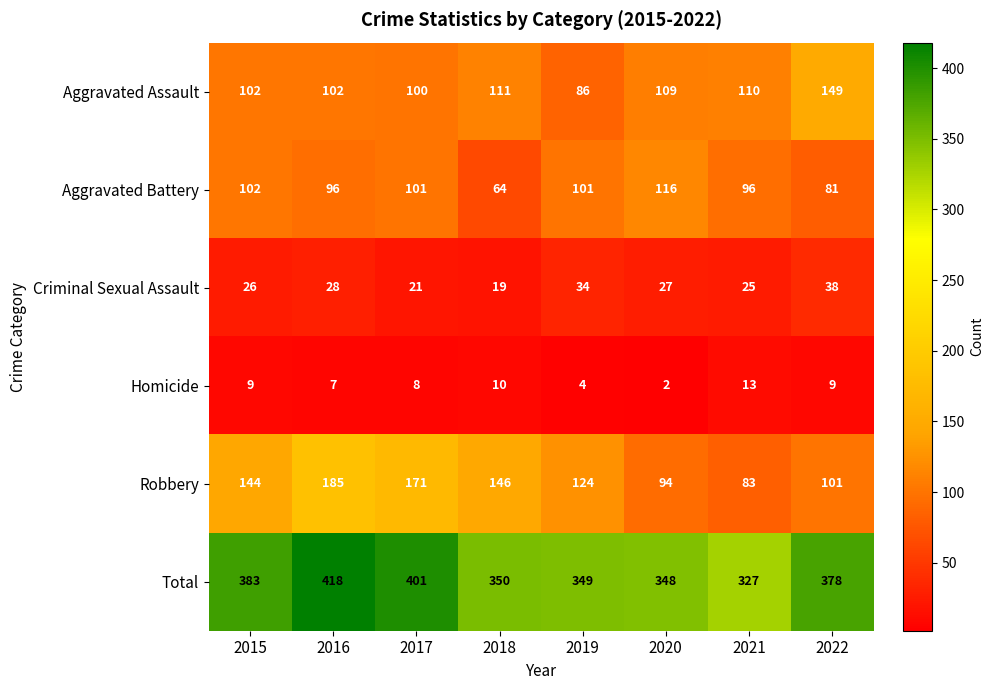

Read the Homicide value at 2018.

10